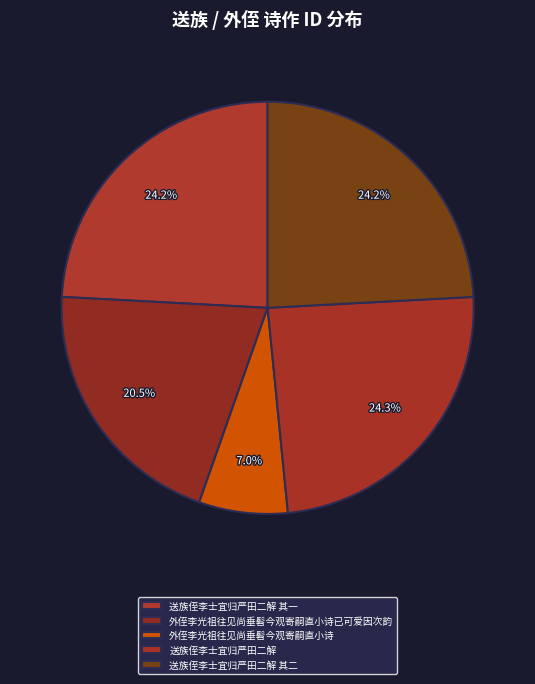

The 送族侄李士宜归严田二解 其一 slice represents 10% of the pie. True or false?

False